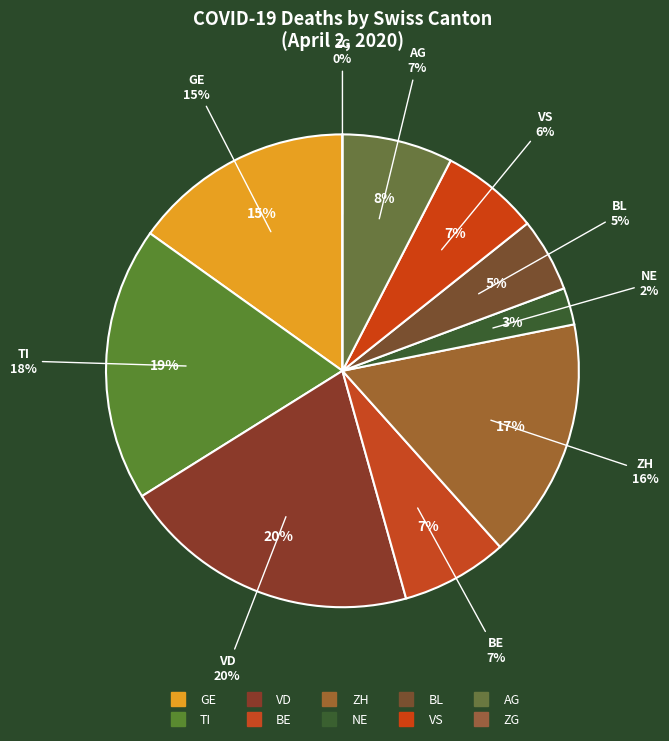

To the nearest percent, what is the combined percentage of ZH and GE?

32%